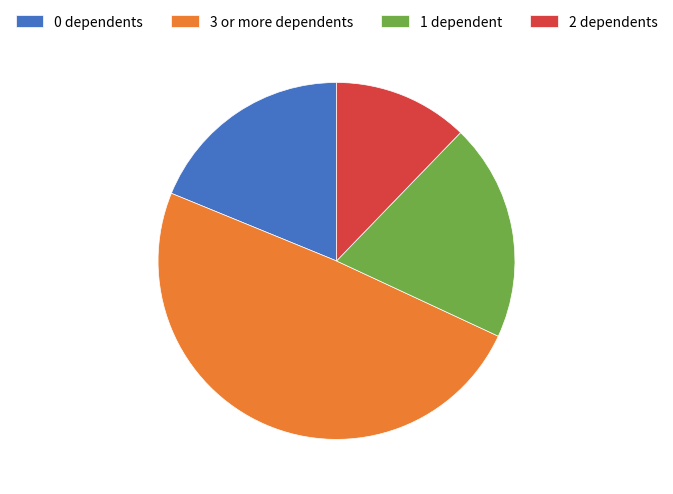

Combined, do 0 dependents and 1 dependent account for over 50%?

No